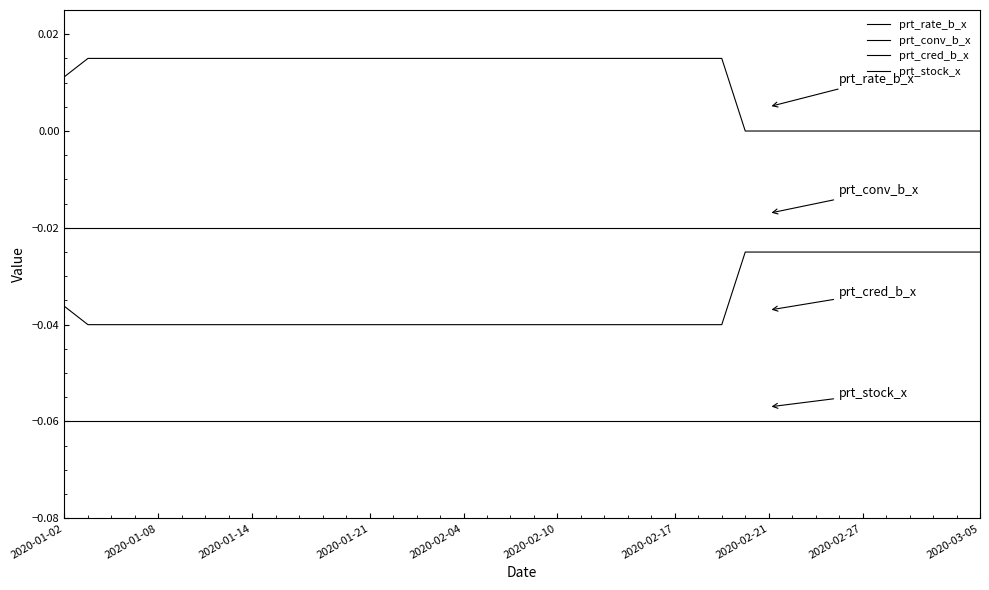

How many lines are shown in the chart?

4